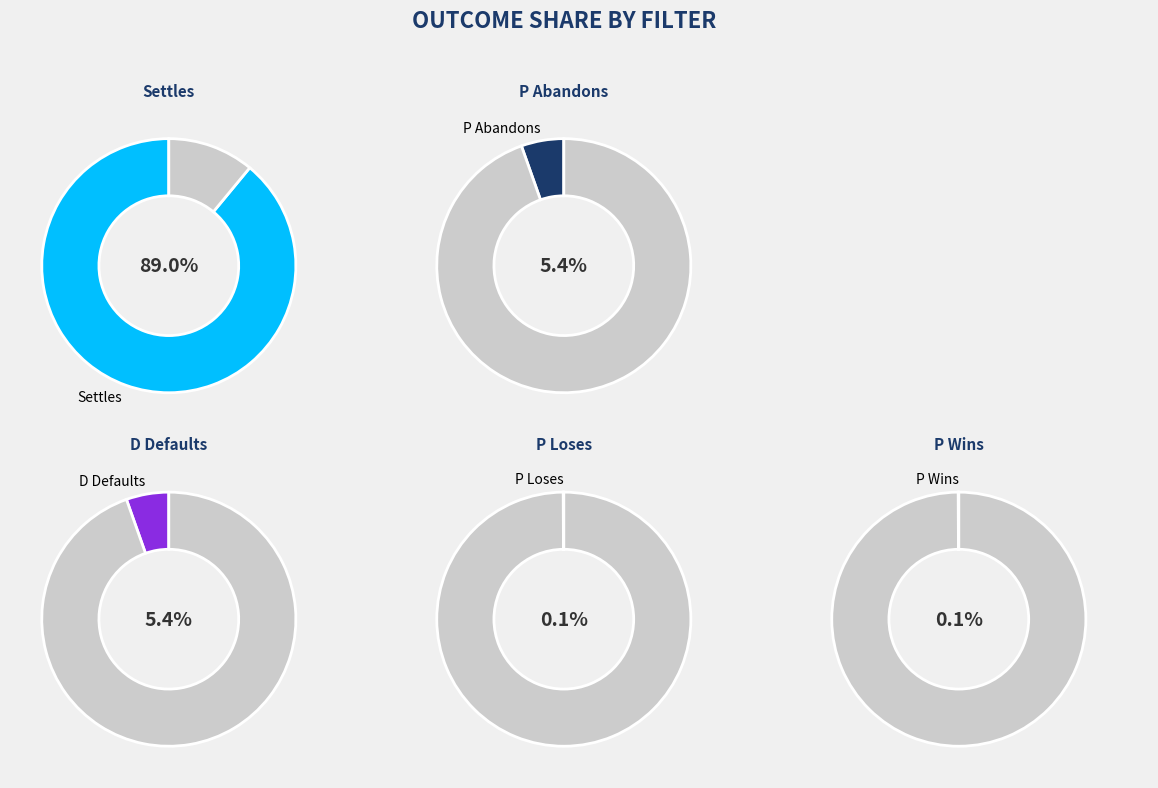

Does Settles account for over 50% of the chart?

Yes